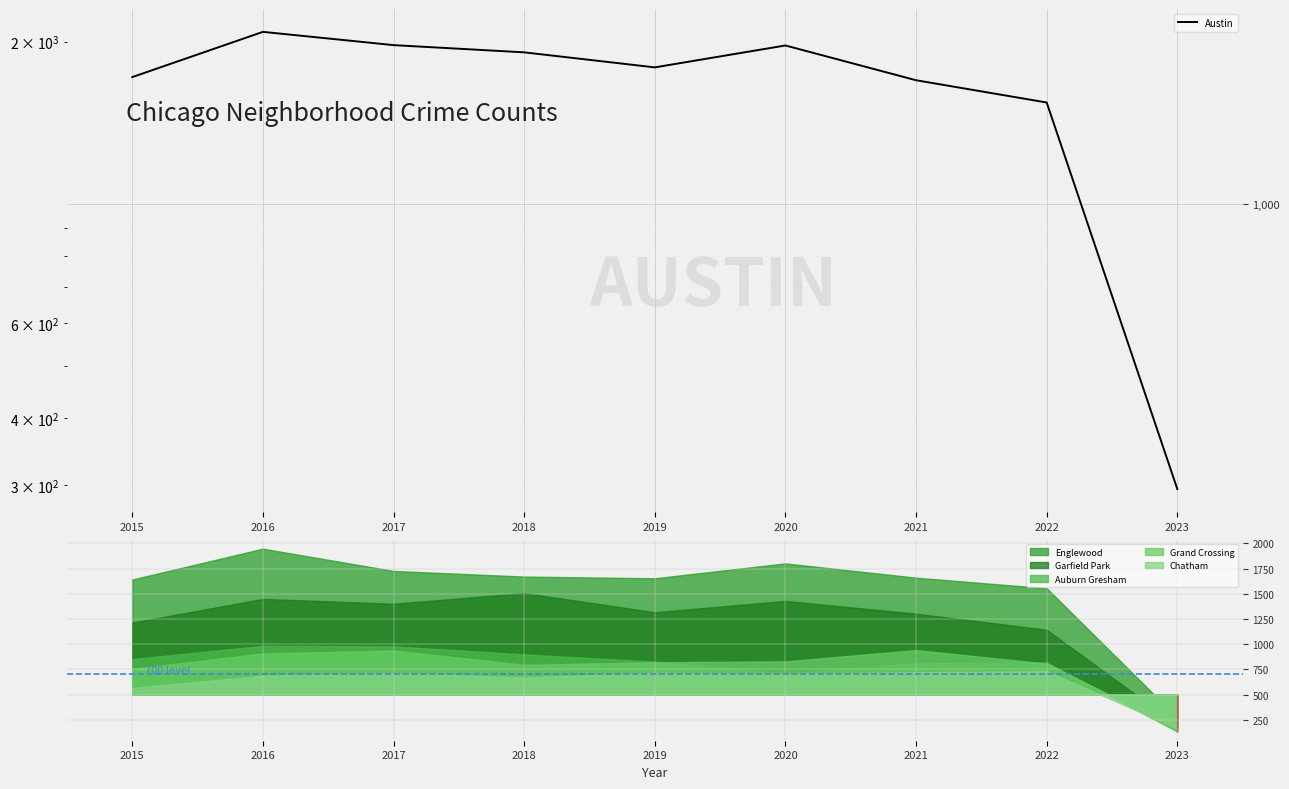

How many points are higher than both their immediate neighbors (excluding endpoints)?

2